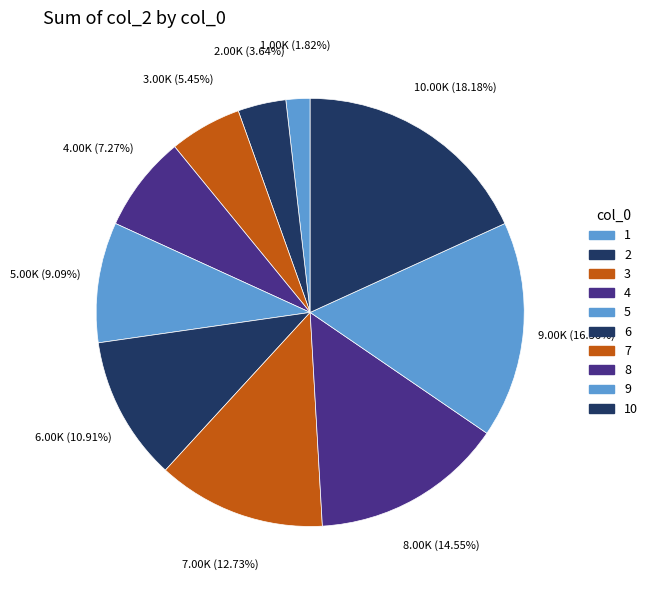

To the nearest percent, what portion does 3 represent?

5%